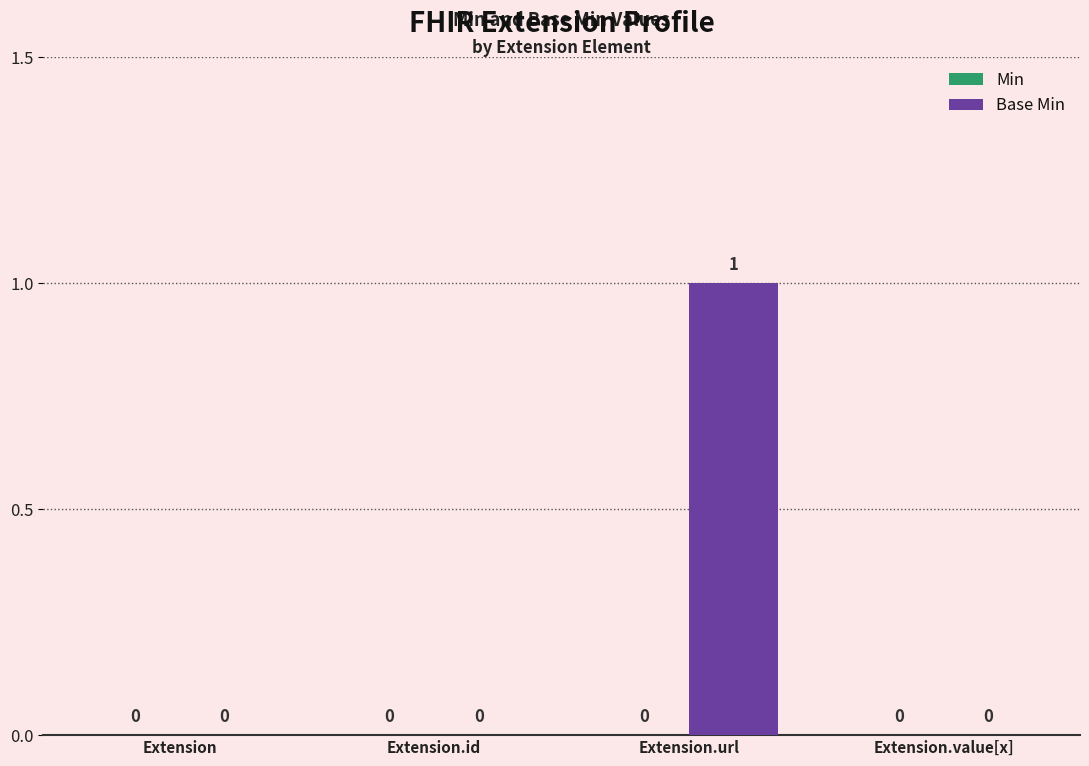

Which has a higher value, Extension.url or Extension.value[x]?

Extension.url